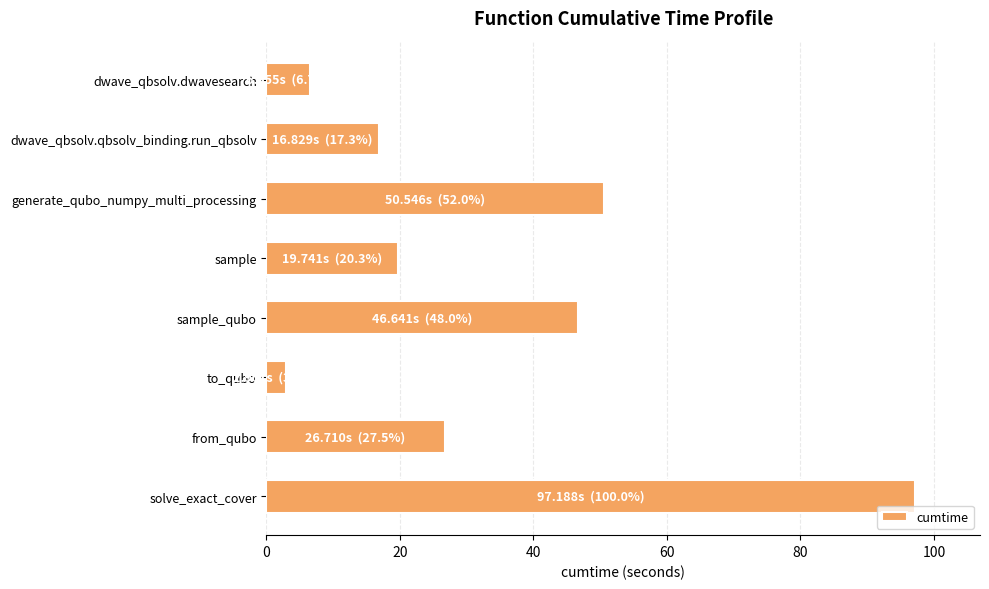

What is the label of the 5th bar from the top?

sample_qubo